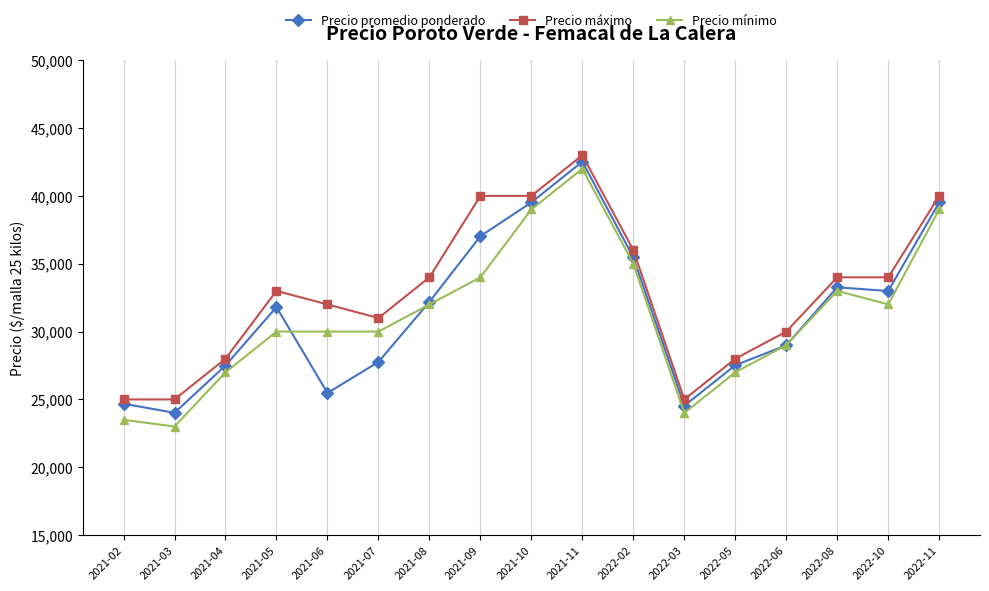

After their last crossing, which series has the higher values: Precio promedio ponderado or Precio mínimo?

Precio promedio ponderado